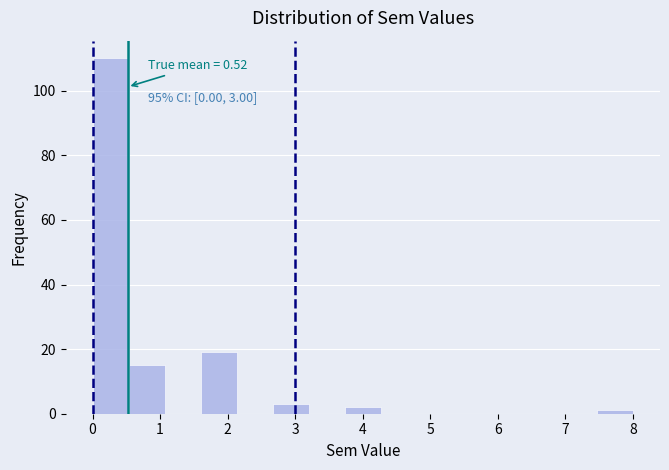

Over which range of the x-axis is the bar tallest?

0.0 to 0.5